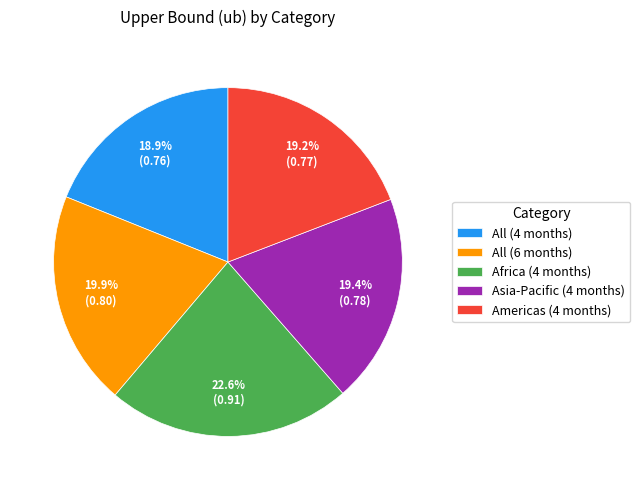

The Asia-Pacific (4 months) slice represents 6% of the pie. True or false?

False